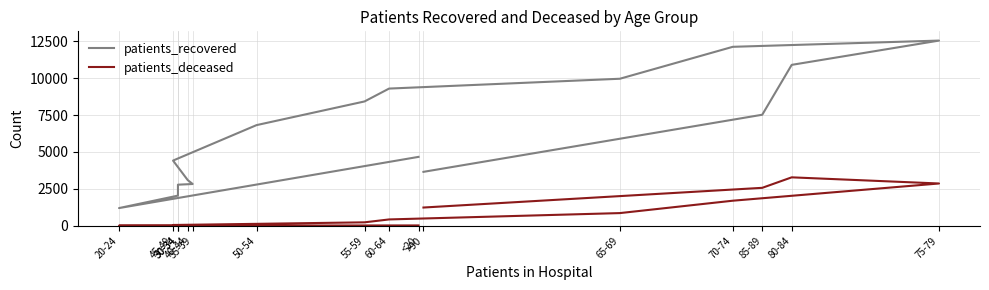

How many series are shown in this chart?

2